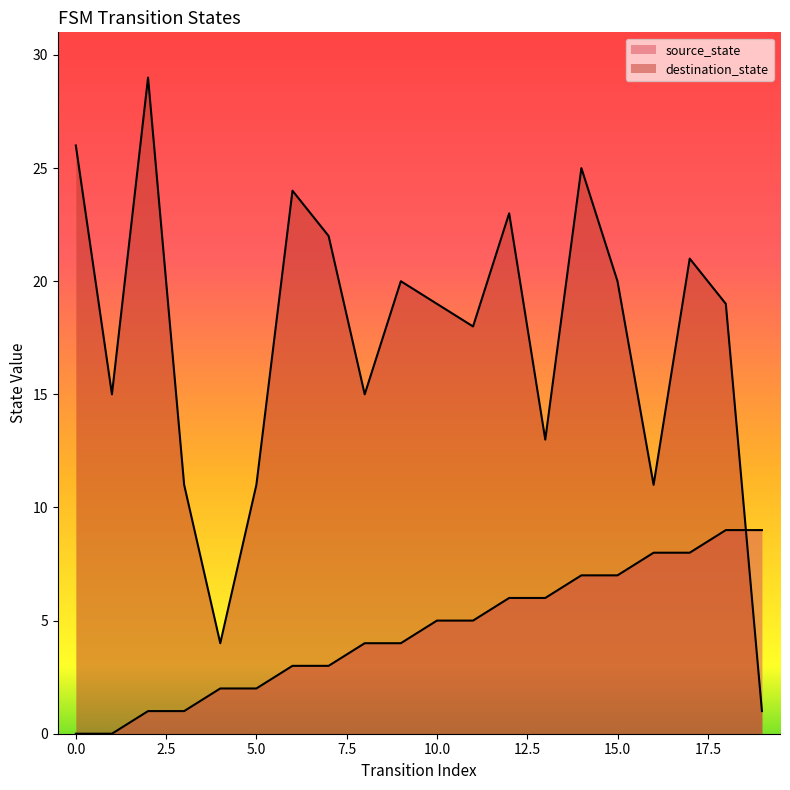

How many values in the destination_state series are below 19?

9